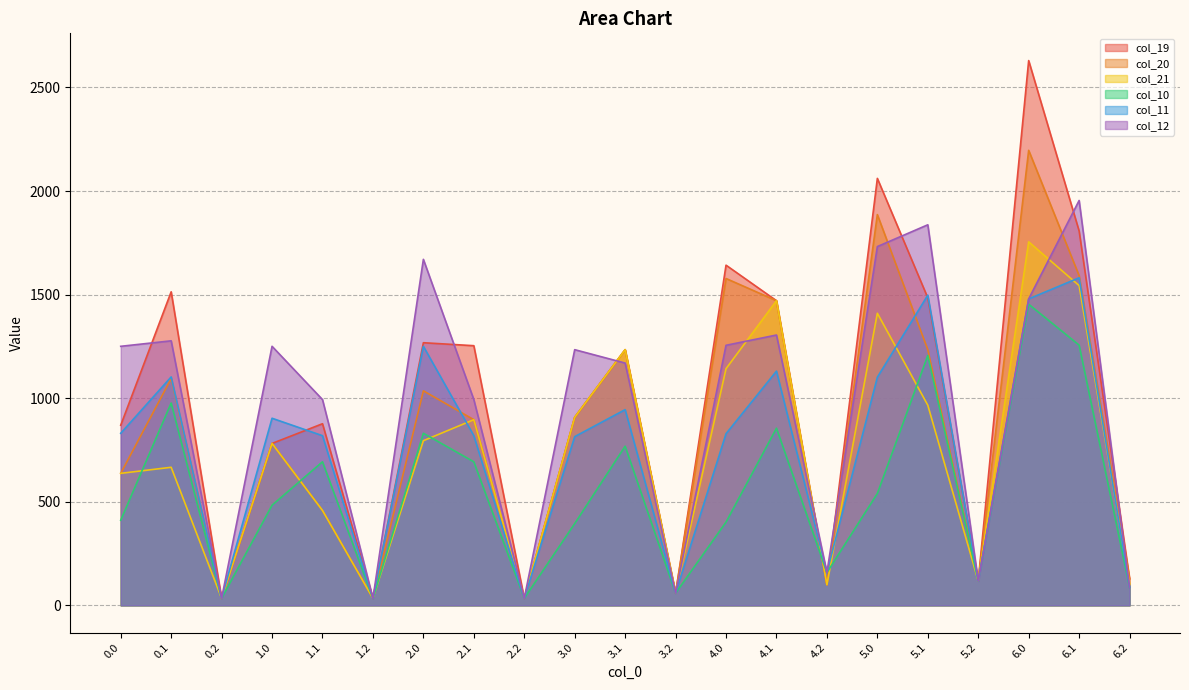

At which label does col_21 reach its minimum?

0.2